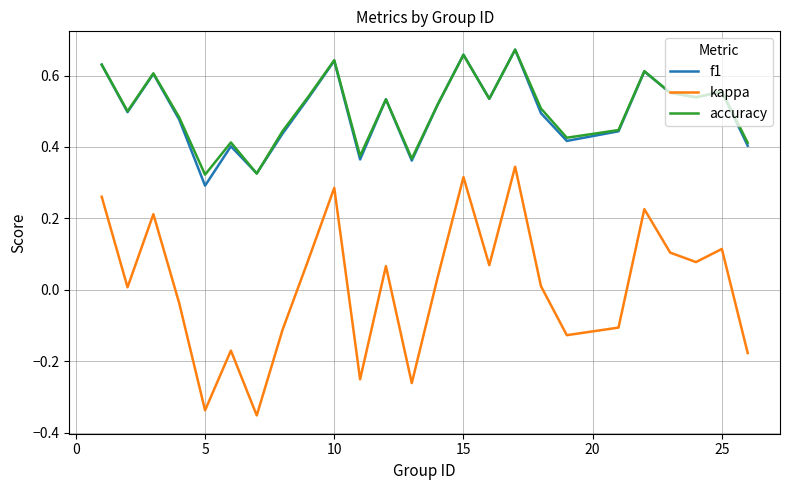

True or false: kappa and accuracy cross at least once.

False